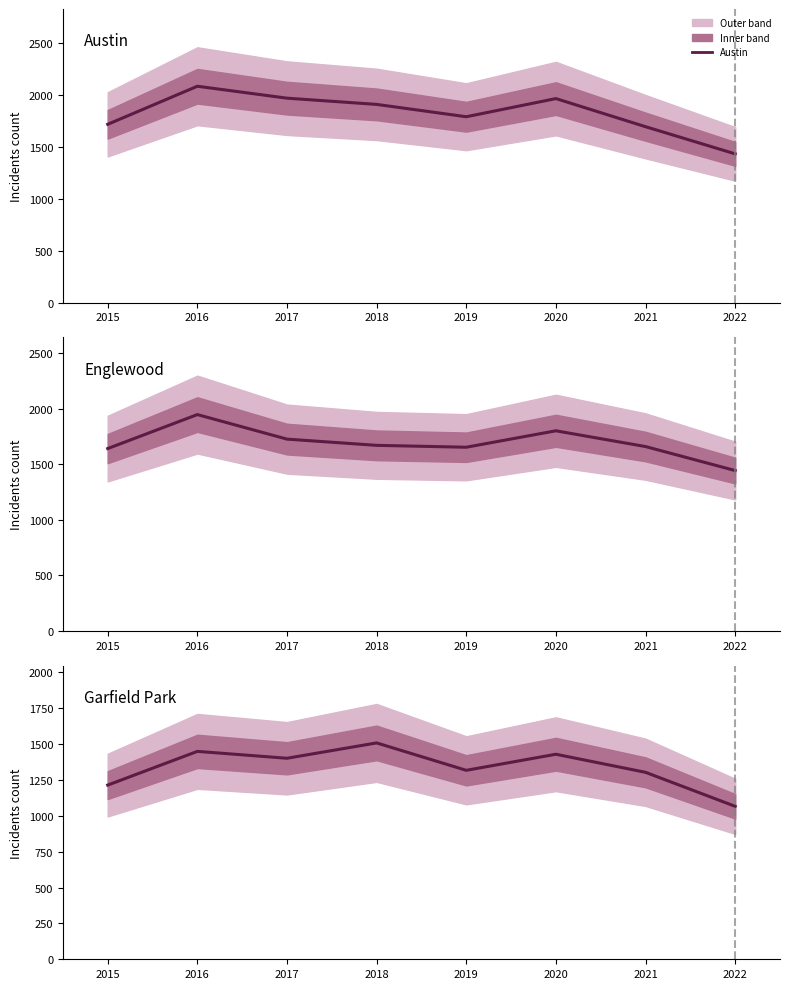

List the labels in order of Englewood value, smallest first.

2022, 2015, 2019, 2021, 2018, 2017, 2020, 2016